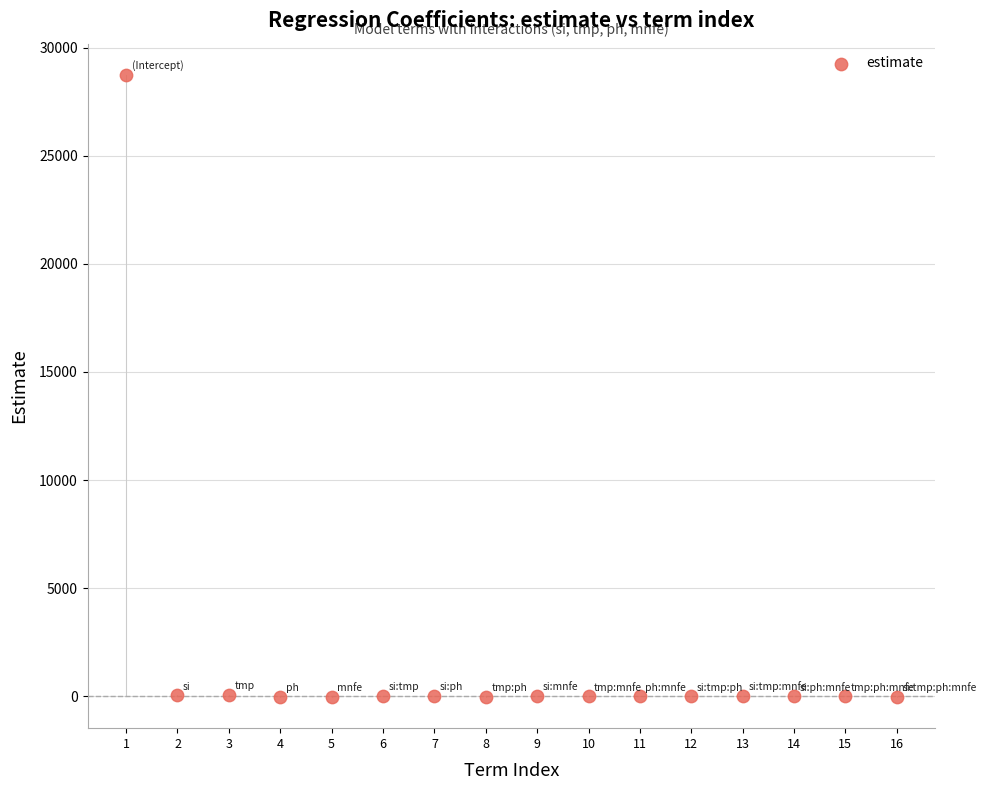

What is the range of X values (max minus min)?

15.0